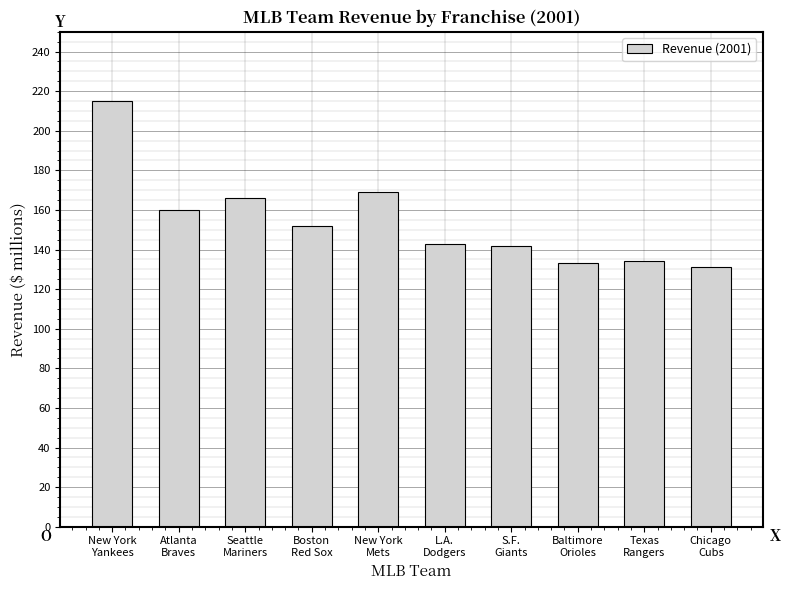

What is the value of the 5th bar from the left?

169